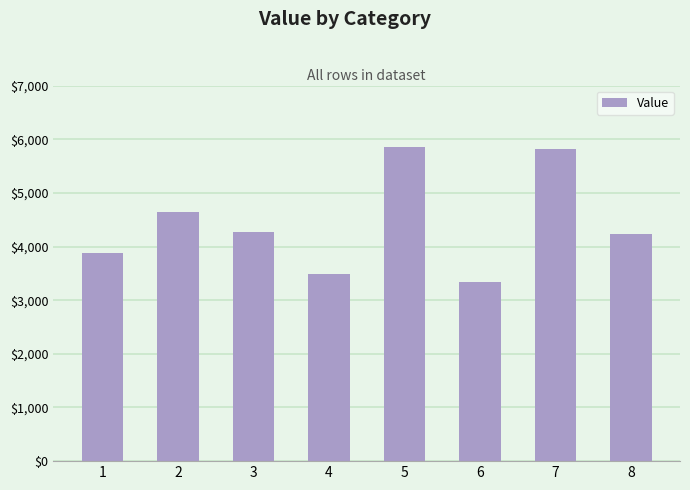

What is the minimum value shown in the chart?

3332